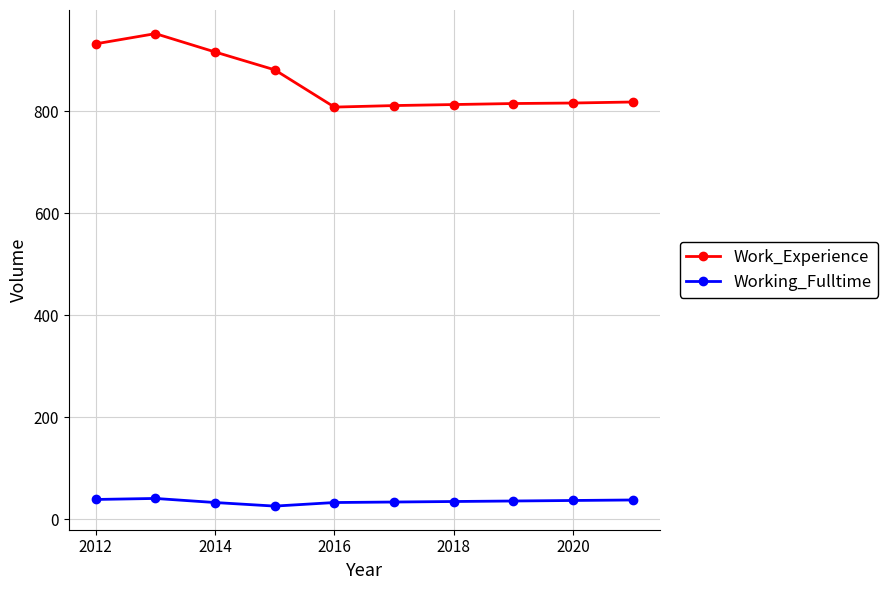

Which series has the largest total across all categories?

Work_Experience